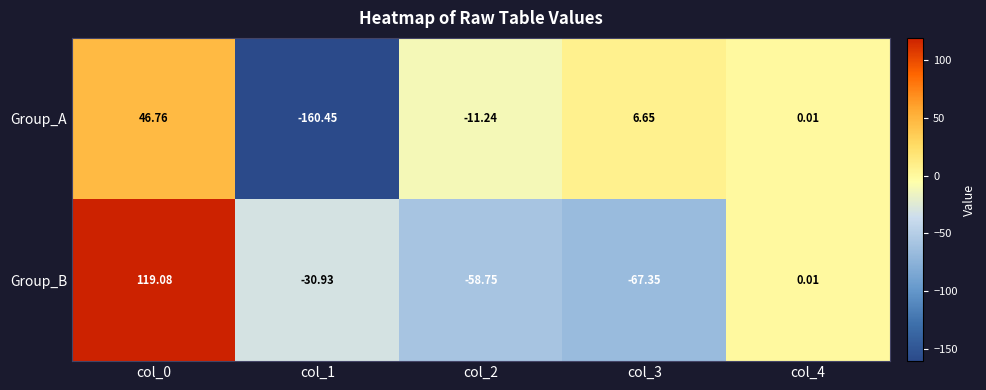

Count the number of categories in the chart.

5